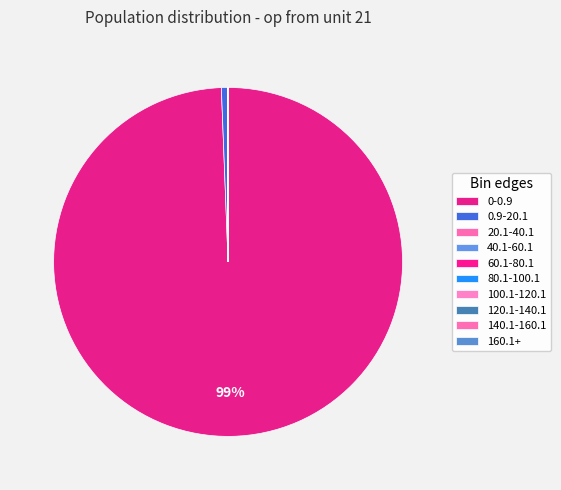

What is the change in value from 0.9-20.1 to 120.1-140.1?

-5933